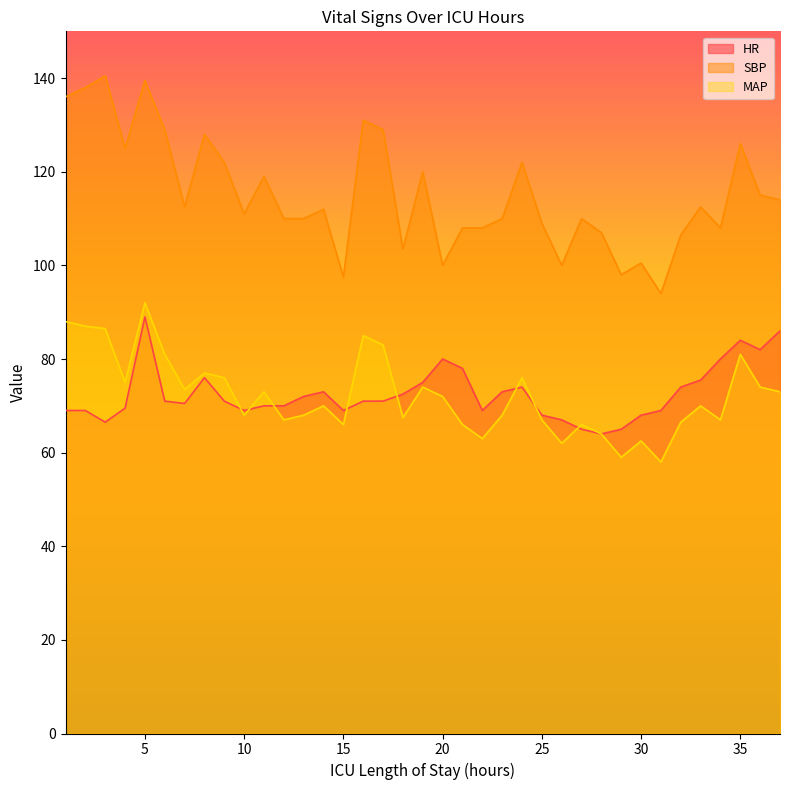

How many data points in HR are above 71?

16